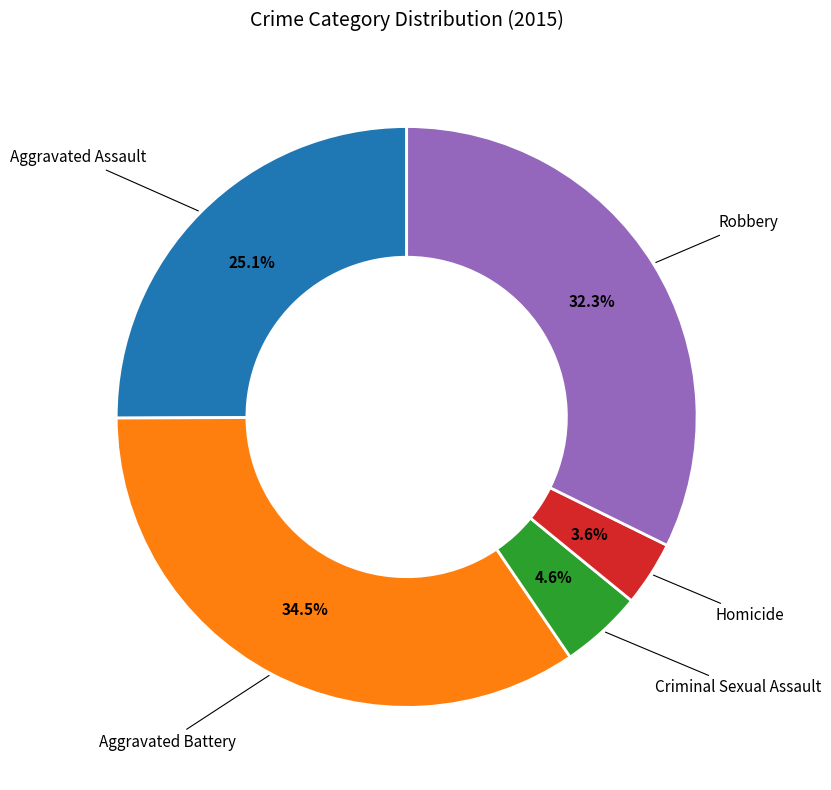

Is there any slice that represents more than half of the pie?

No